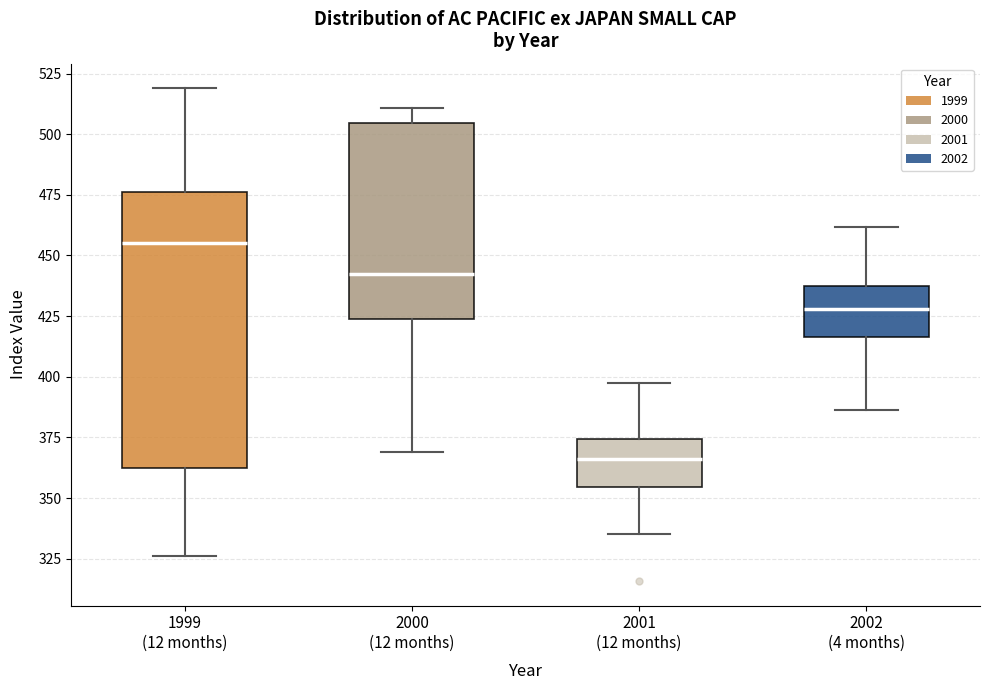

Reading left to right, read every box against the y-axis: the position of its median line, the range the box covers, and the ends of its whiskers. The values are not printed on the chart, so give them approximately, as read against the axis.

1999 (12 months): median 455, box 360 to 475, whiskers 325 to 520
2000 (12 months): median 440, box 425 to 505, whiskers 370 to 510
2001 (12 months): median 365, box 355 to 375, whiskers 335 to 395
2002 (4 months): median 430, box 415 to 440, whiskers 385 to 460